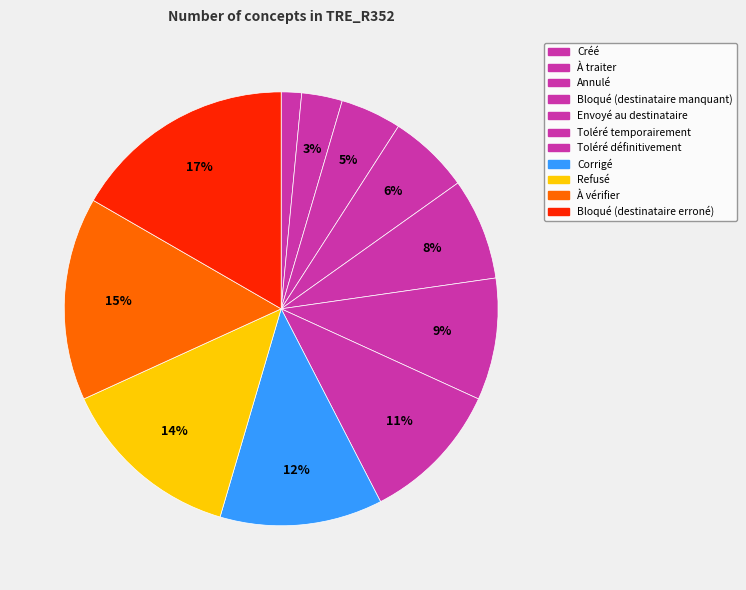

How many slices are in this pie chart?

11